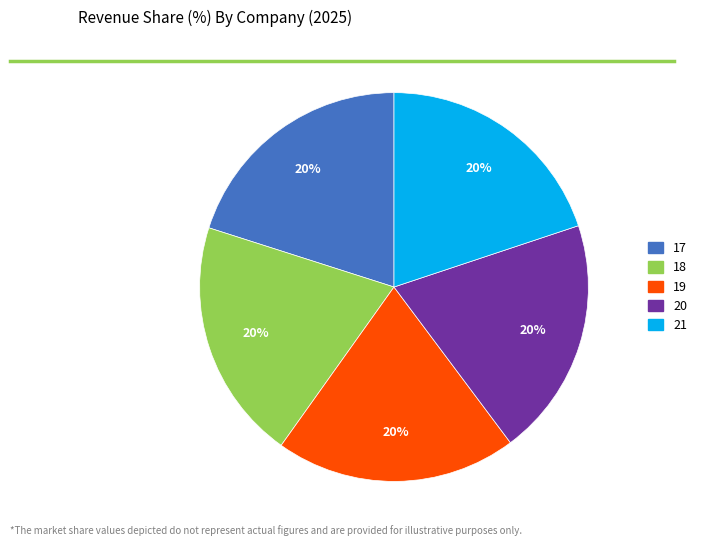

Does any single category account for the majority?

No